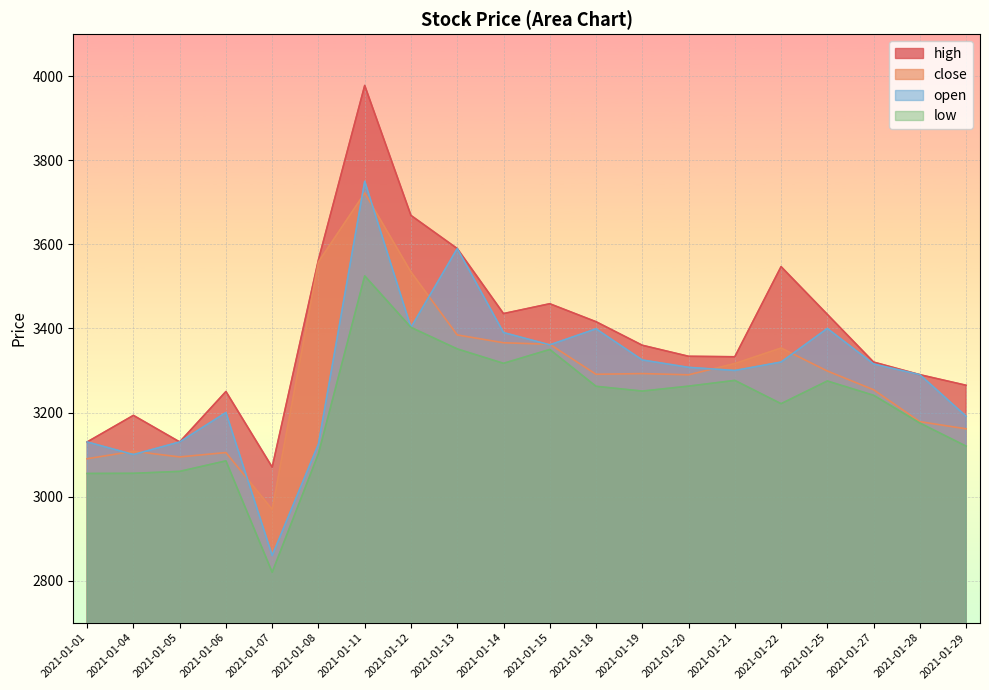

True or false: close has more than 2 points higher than both neighbors.

True